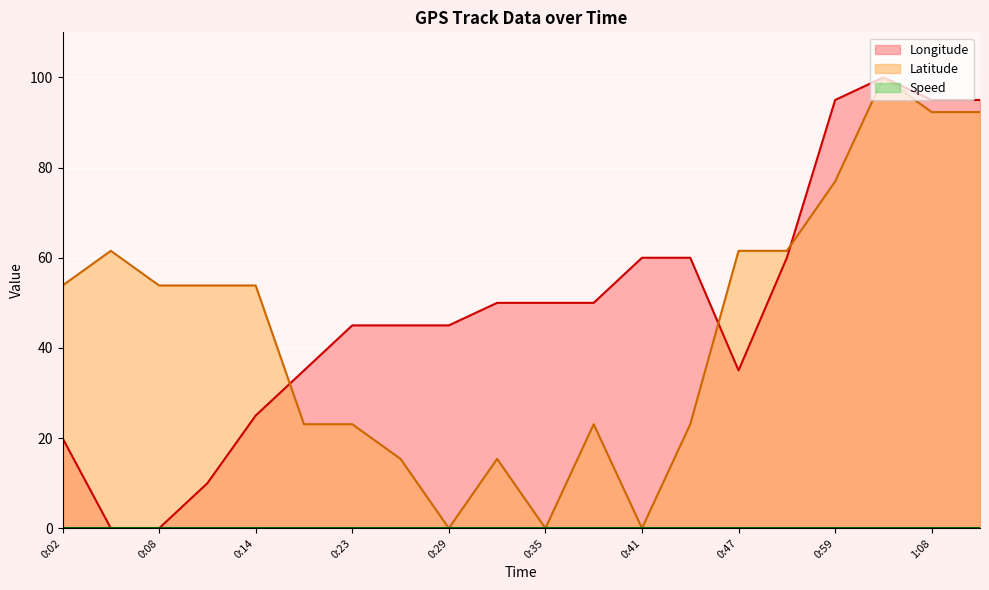

Where is Longitude nearest to the value 49?

0:32